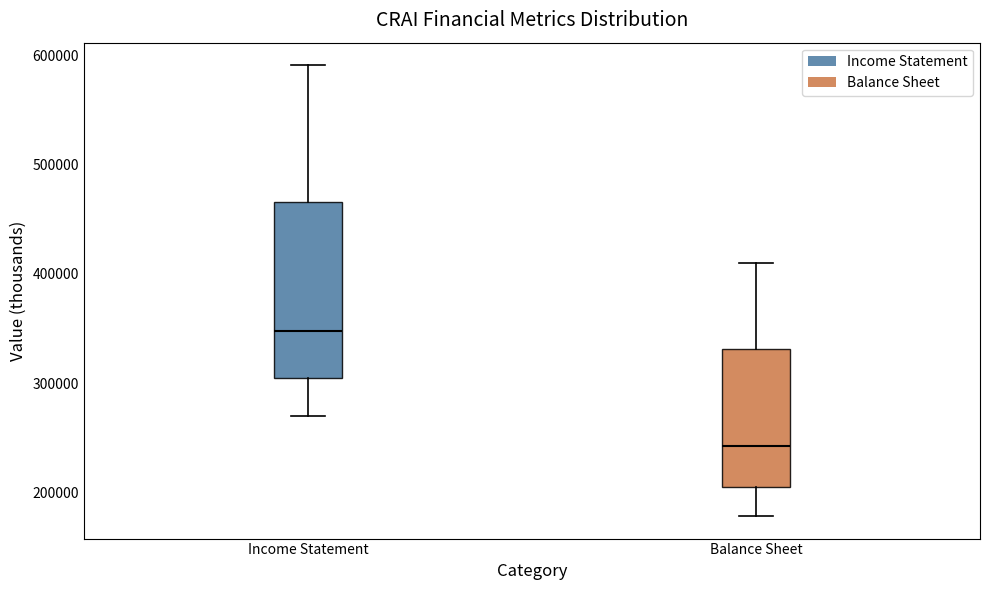

Reading left to right, transcribe this box plot: for each box, give where its median line is, the range the box spans, and where its two whiskers end, as read against the y-axis. The values are not printed on the chart, so give them approximately, as read against the axis.

Income Statement: median 350000, box 300000 to 470000, whiskers 270000 to 590000
Balance Sheet: median 240000, box 200000 to 330000, whiskers 180000 to 410000